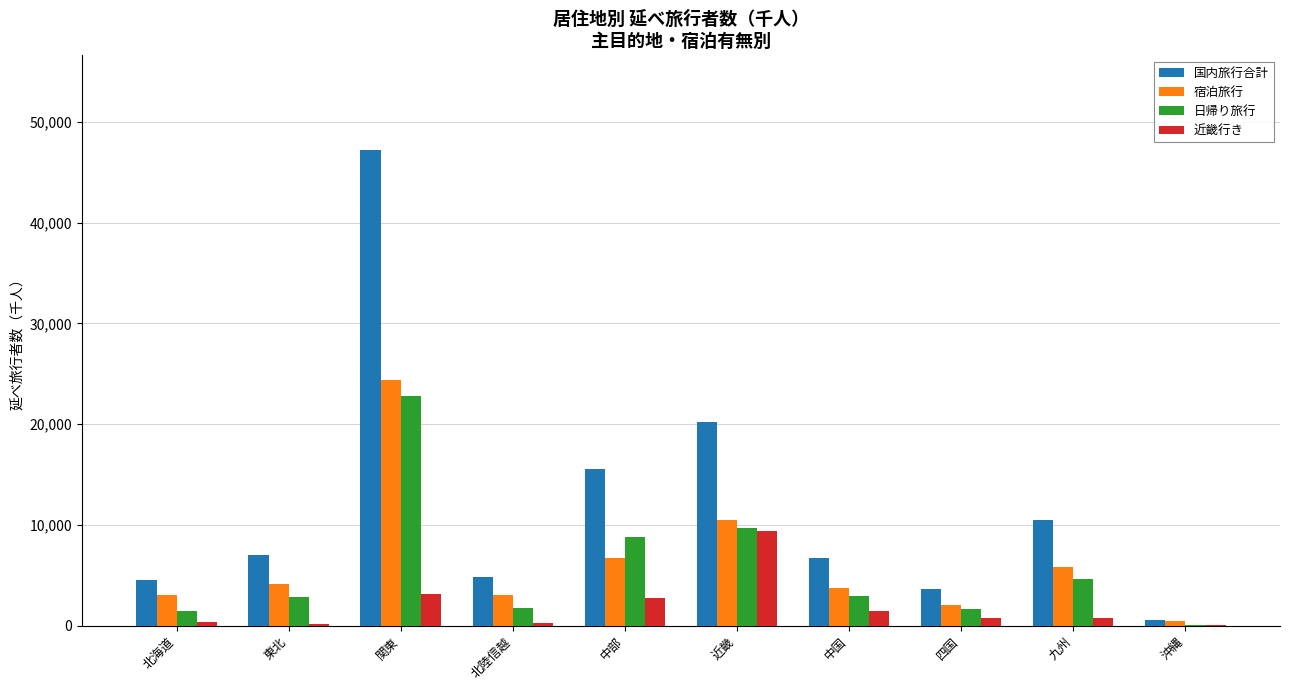

What is the total value across all series at 近畿?

49891.1